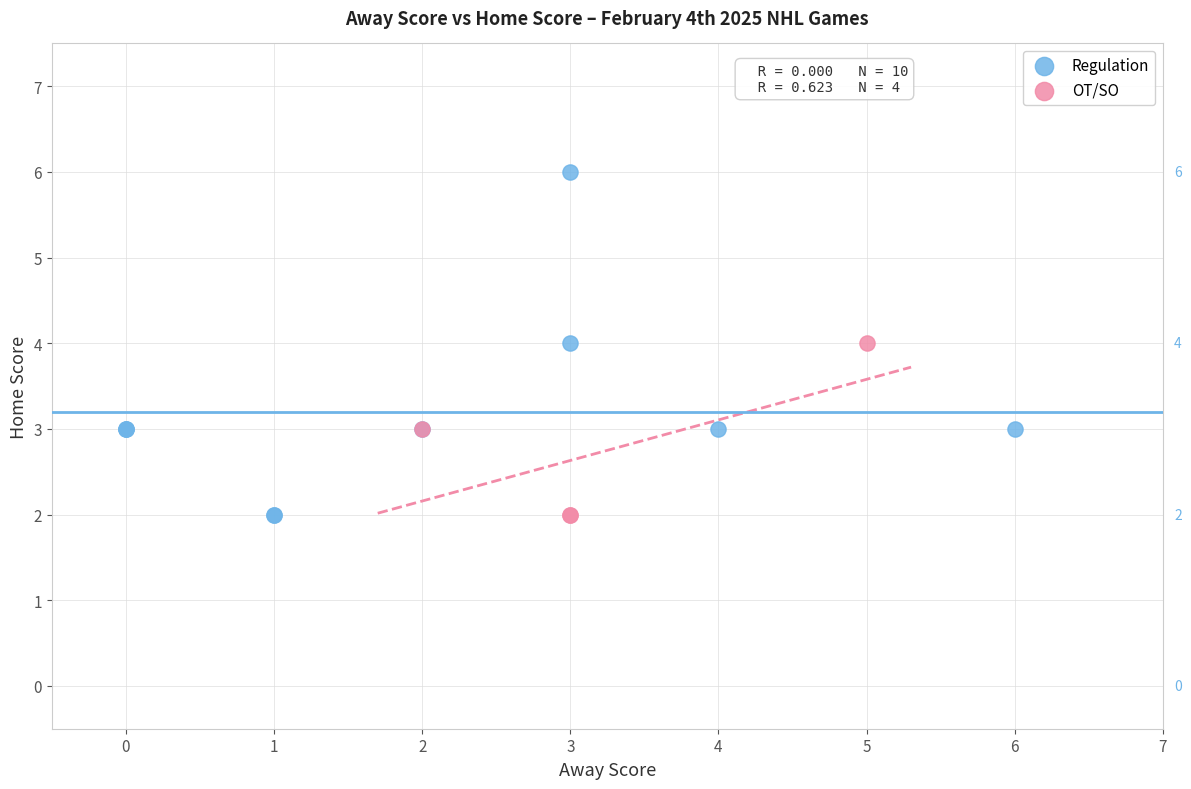

Which series reaches the maximum Y coordinate?

Regulation